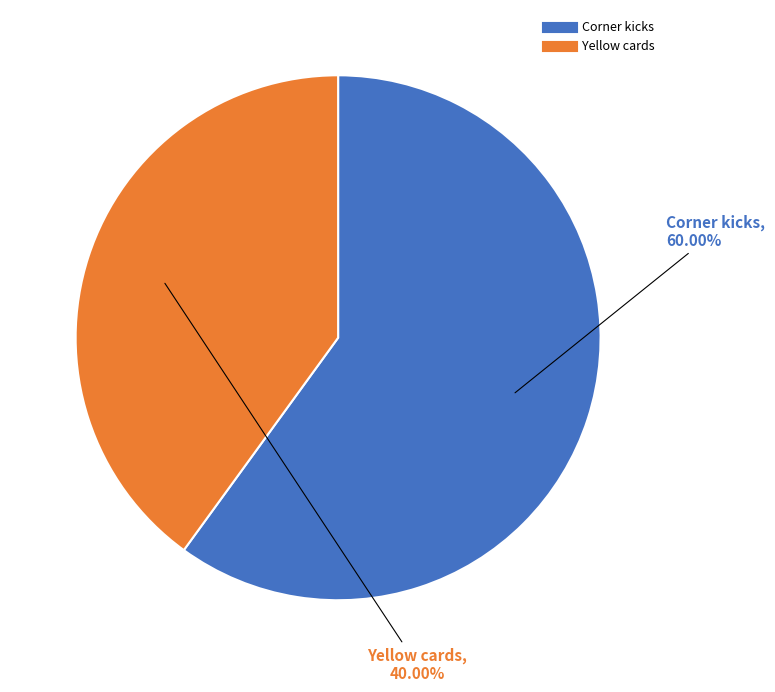

Which category has the biggest portion of the pie?

Corner kicks